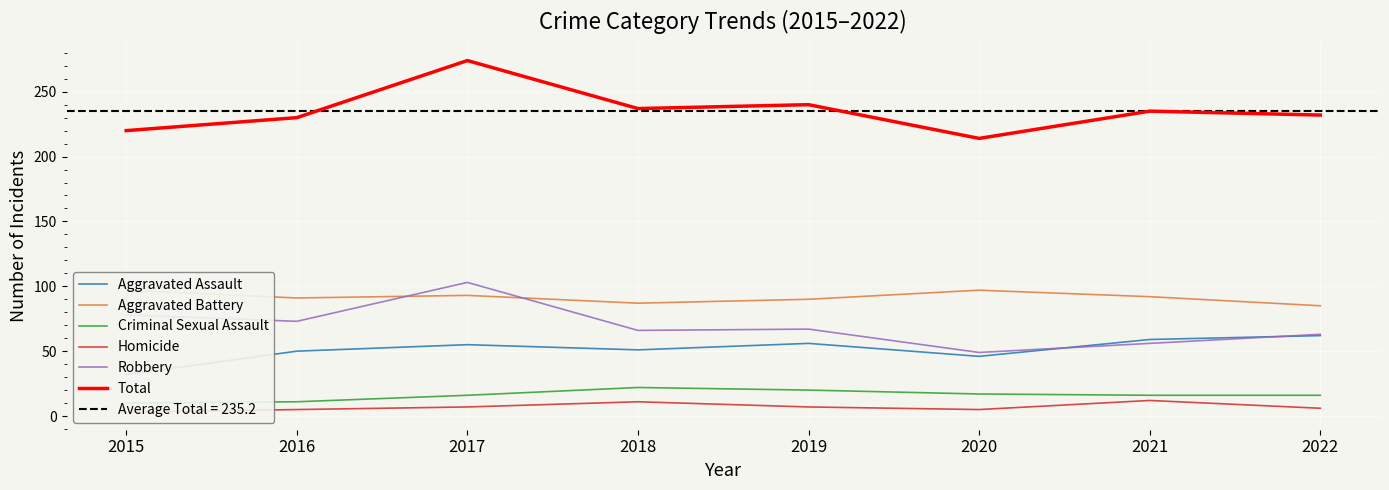

Is the value of Aggravated Assault at 2015 greater than the value of Criminal Sexual Assault at 2019?

Yes